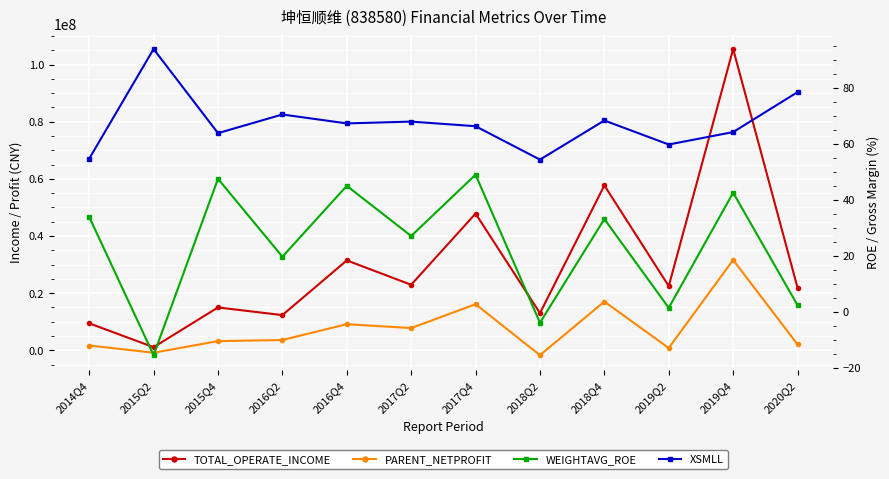

What is the lowest value of the XSMLL series?

54.3